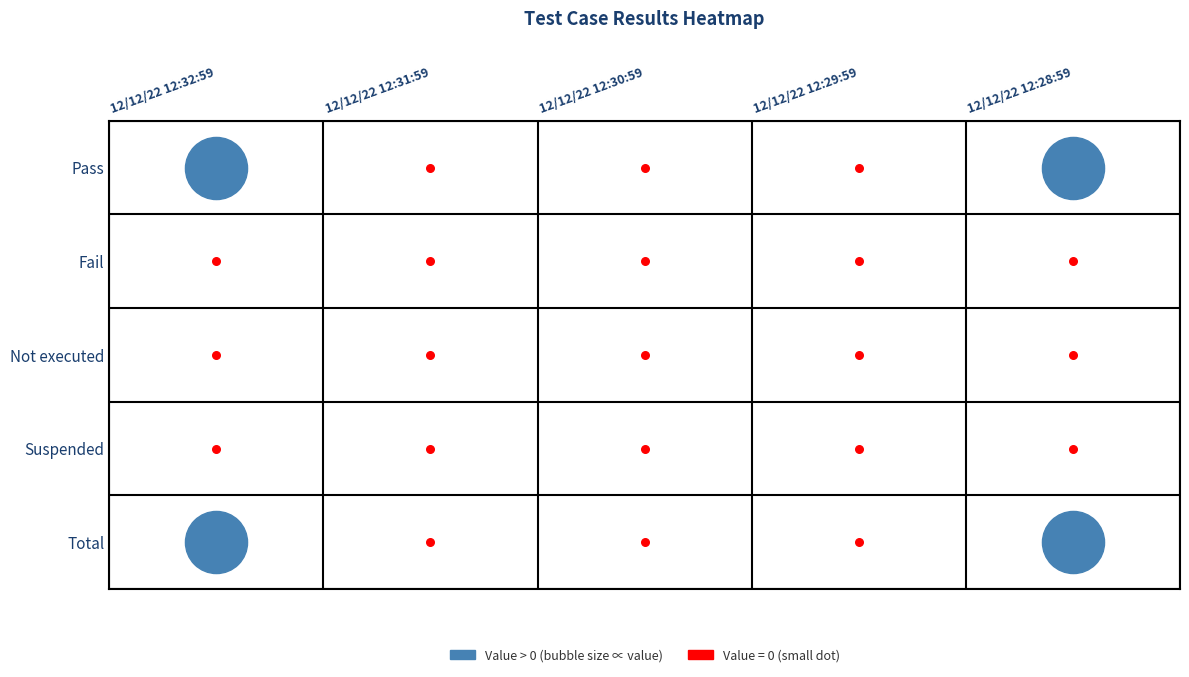

What is the sum of all Pass values?

16